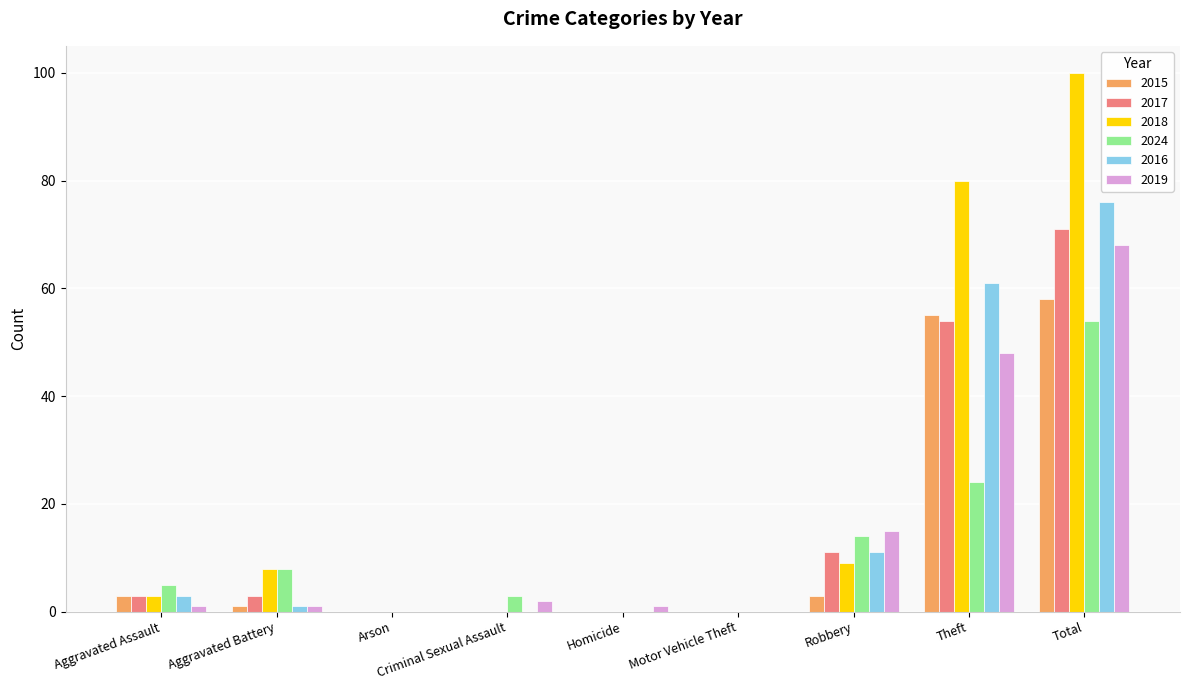

At which category is the sum across all series the highest?

Total